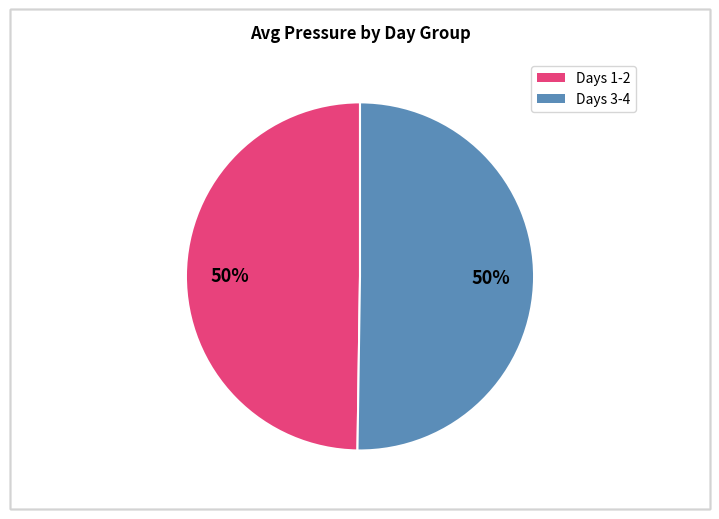

To the nearest percent, what is the average slice percentage?

50%